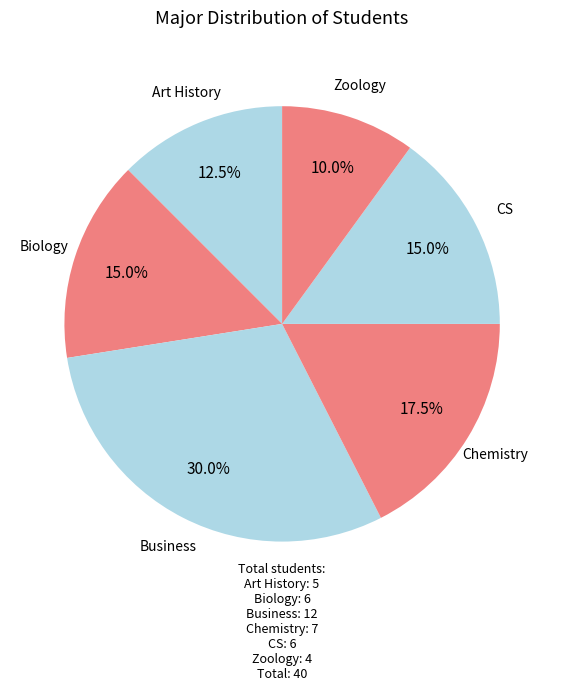

How much of the chart is everything except Business?

70.0%